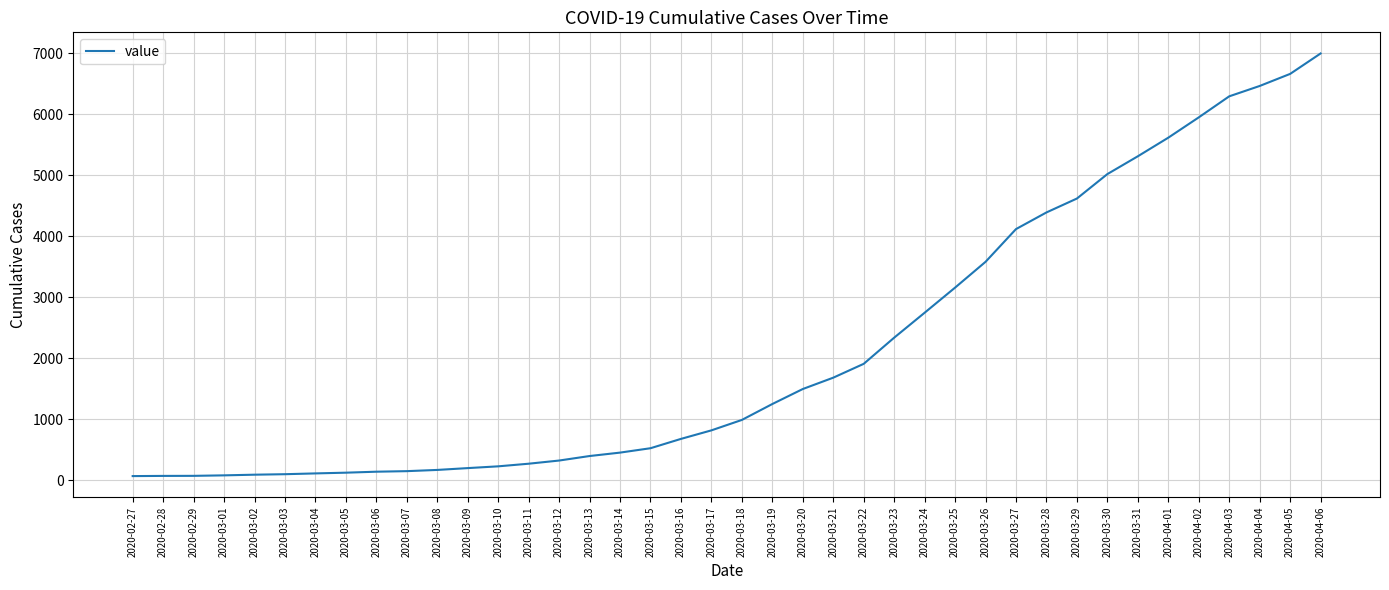

What position from the left is 2020-03-02?

5